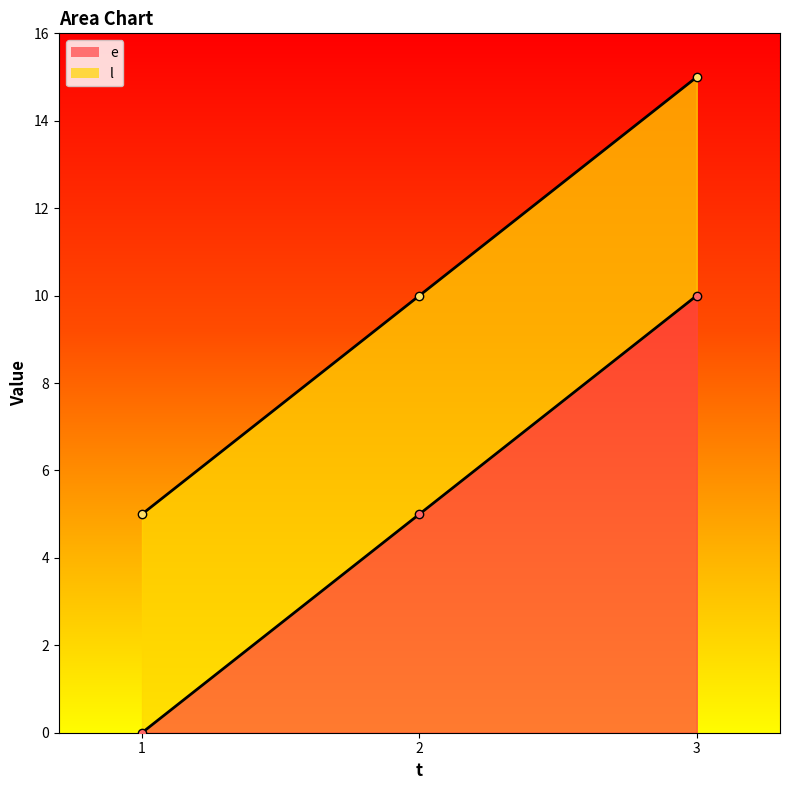

Reading right to left, list all the values displayed in this chart.

e: 3=10	2=5	1=0
l: 3=15	2=10	1=5